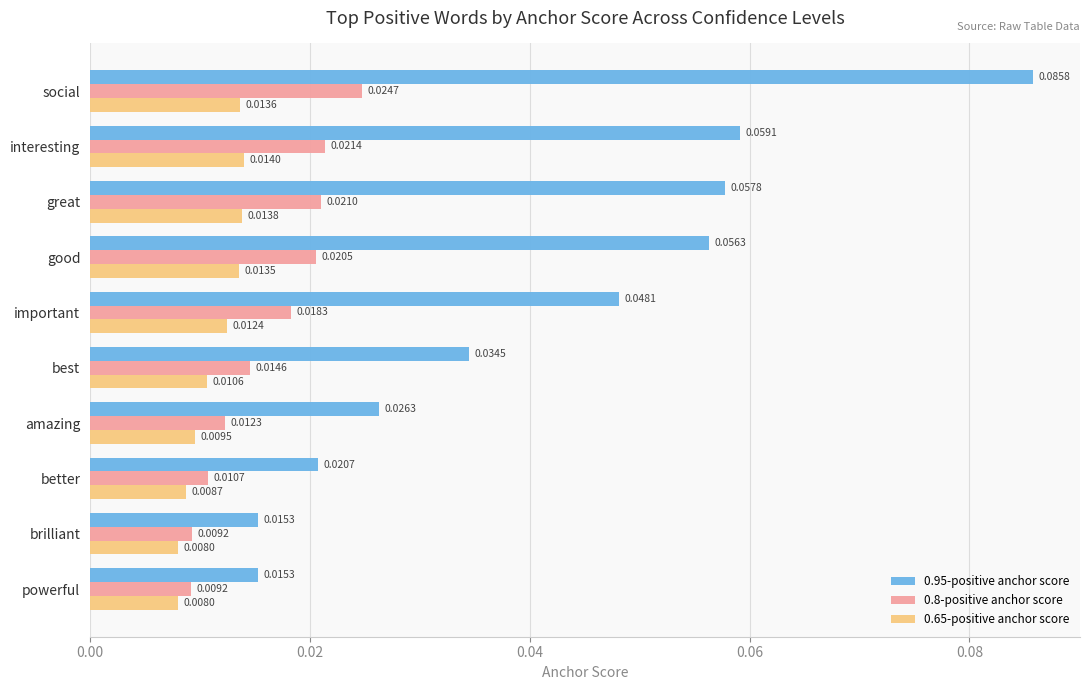

Which series has the largest range (max minus min)?

0.95-positive anchor score